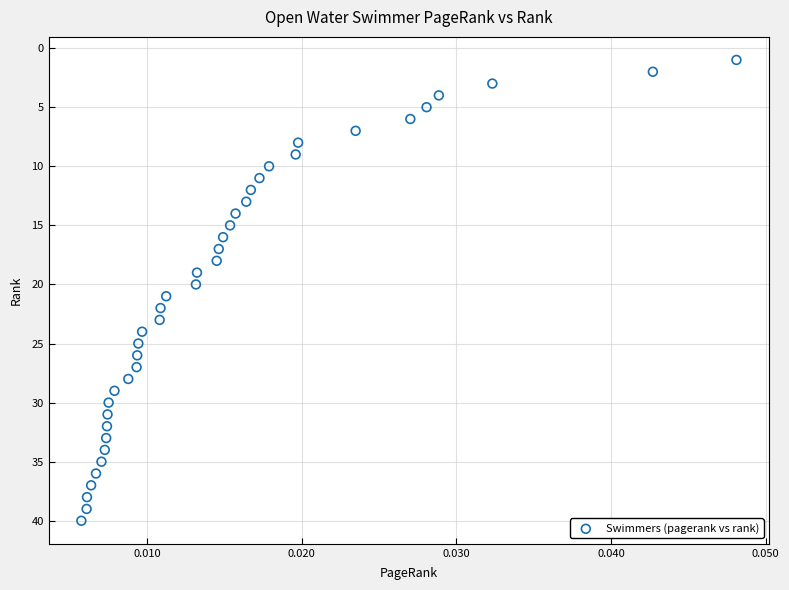

What is the range of Y values (max minus min)?

39